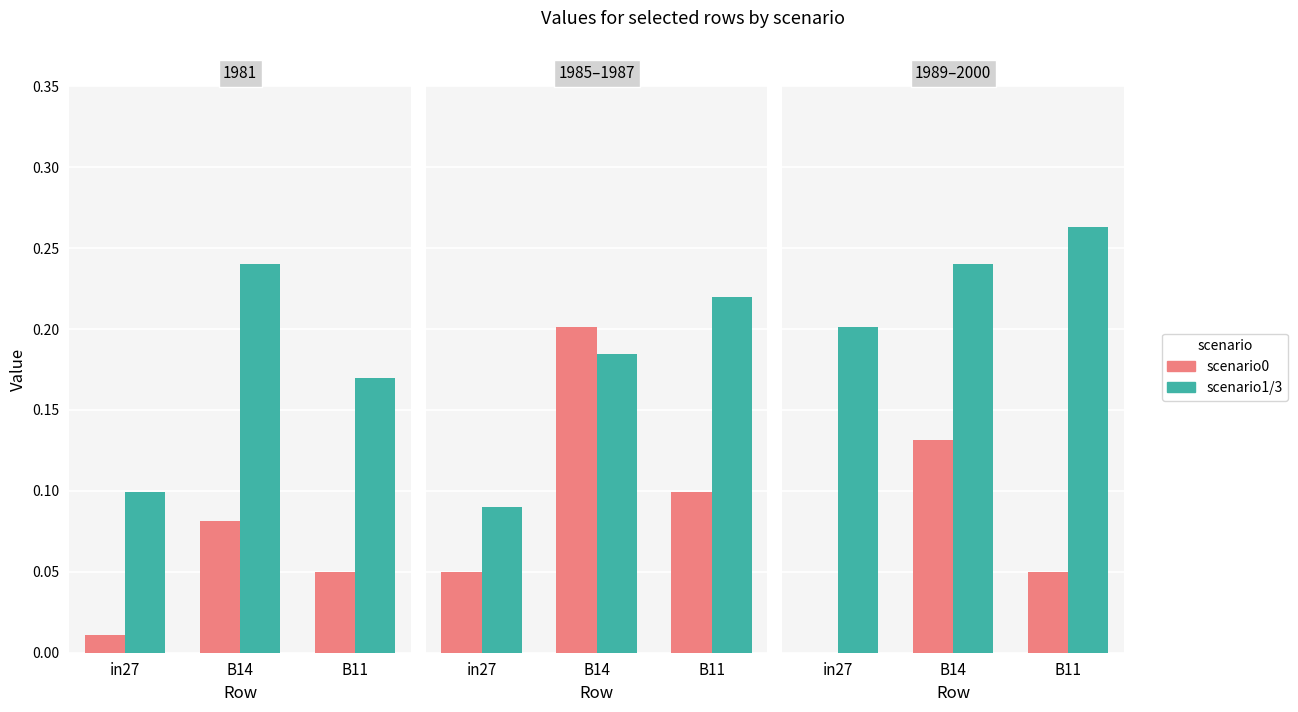

What is the label of the 1st bar from the left?

in27